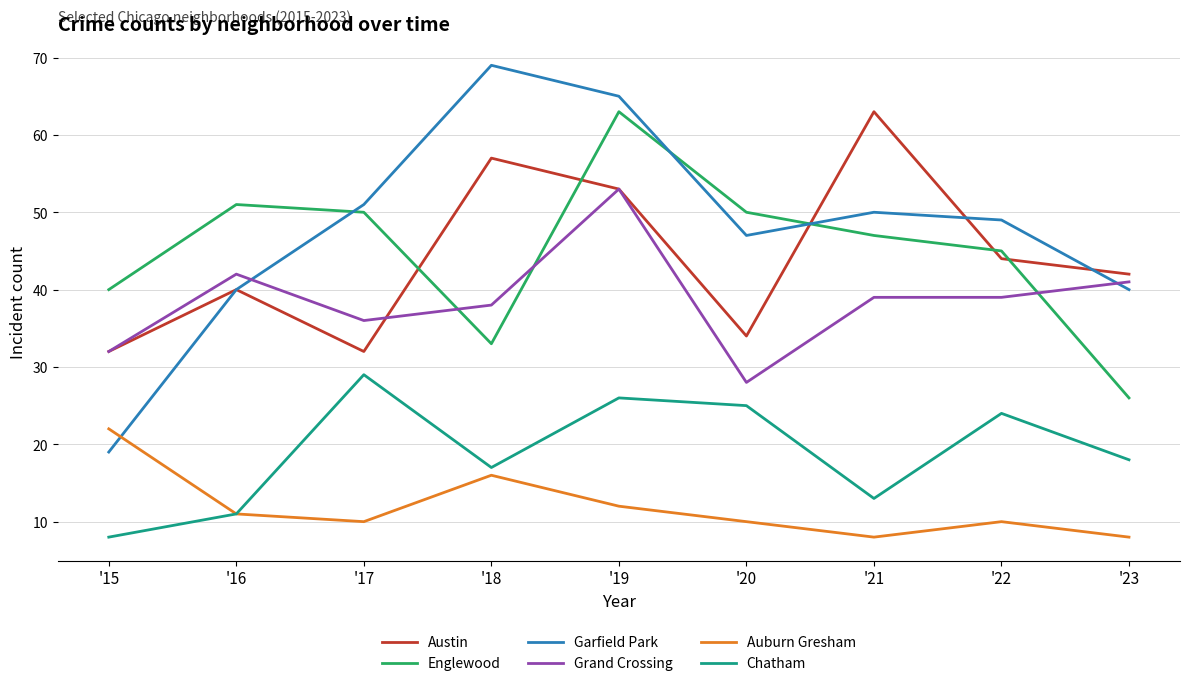

Reading left to right, list all the values displayed in this chart.

Austin: 32	40	32	57	53	34	63	44	42
Englewood: 40	51	50	33	63	50	47	45	26
Garfield Park: 19	40	51	69	65	47	50	49	40
Grand Crossing: 32	42	36	38	53	28	39	39	41
Auburn Gresham: 22	11	10	16	12	10	8	10	8
Chatham: 8	11	29	17	26	25	13	24	18